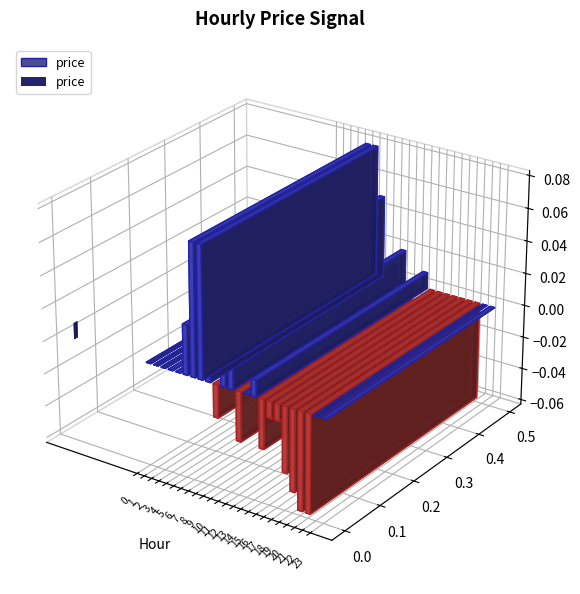

What is the value of the 22nd bar from the left?

-0.1